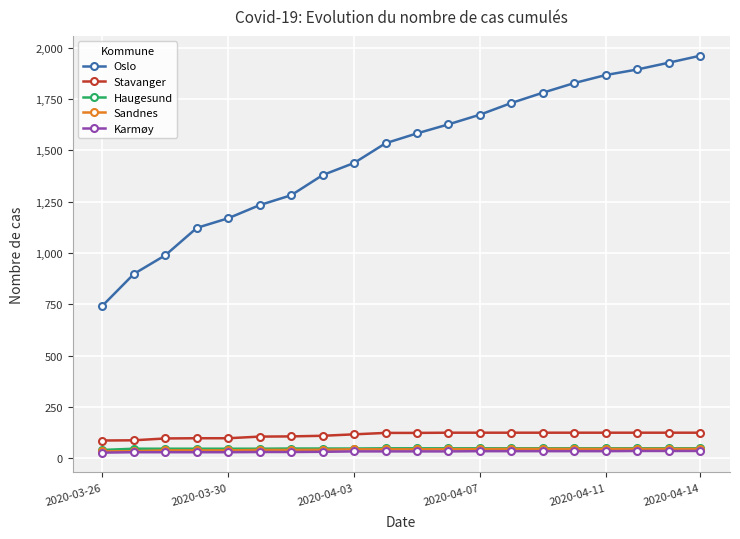

What is the greatest value displayed?

1960